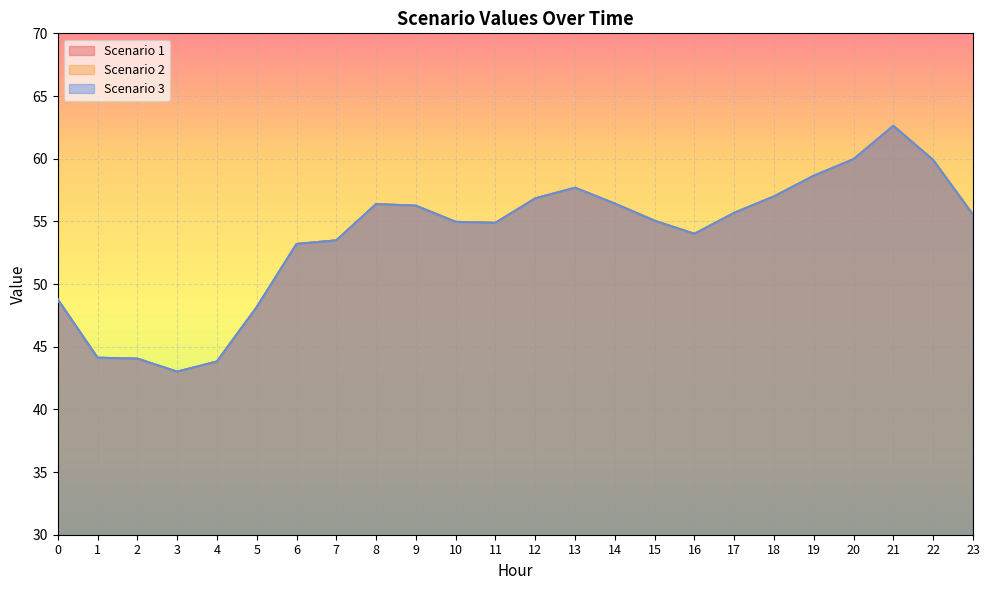

Which series has the widest spread of values?

Scenario 1